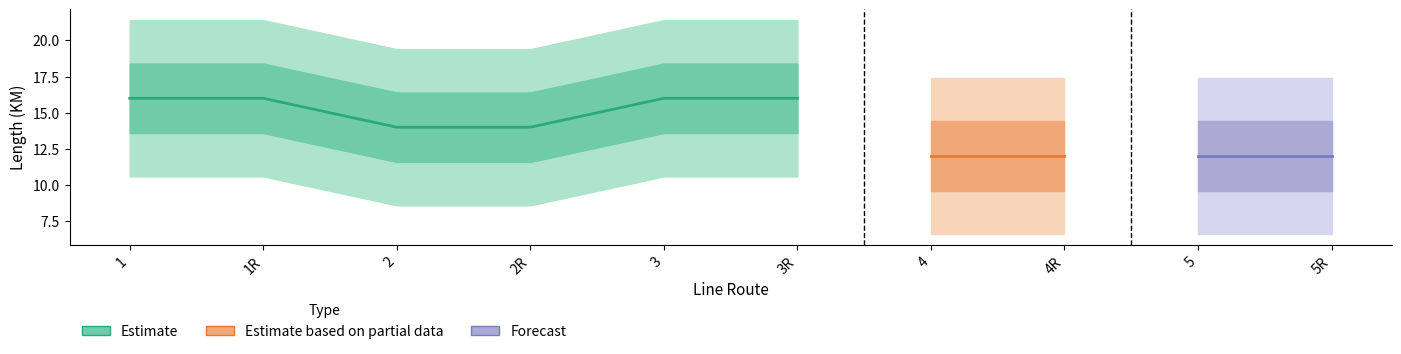

True or false: Estimate_hi and Estimate_lo cross at least once.

False